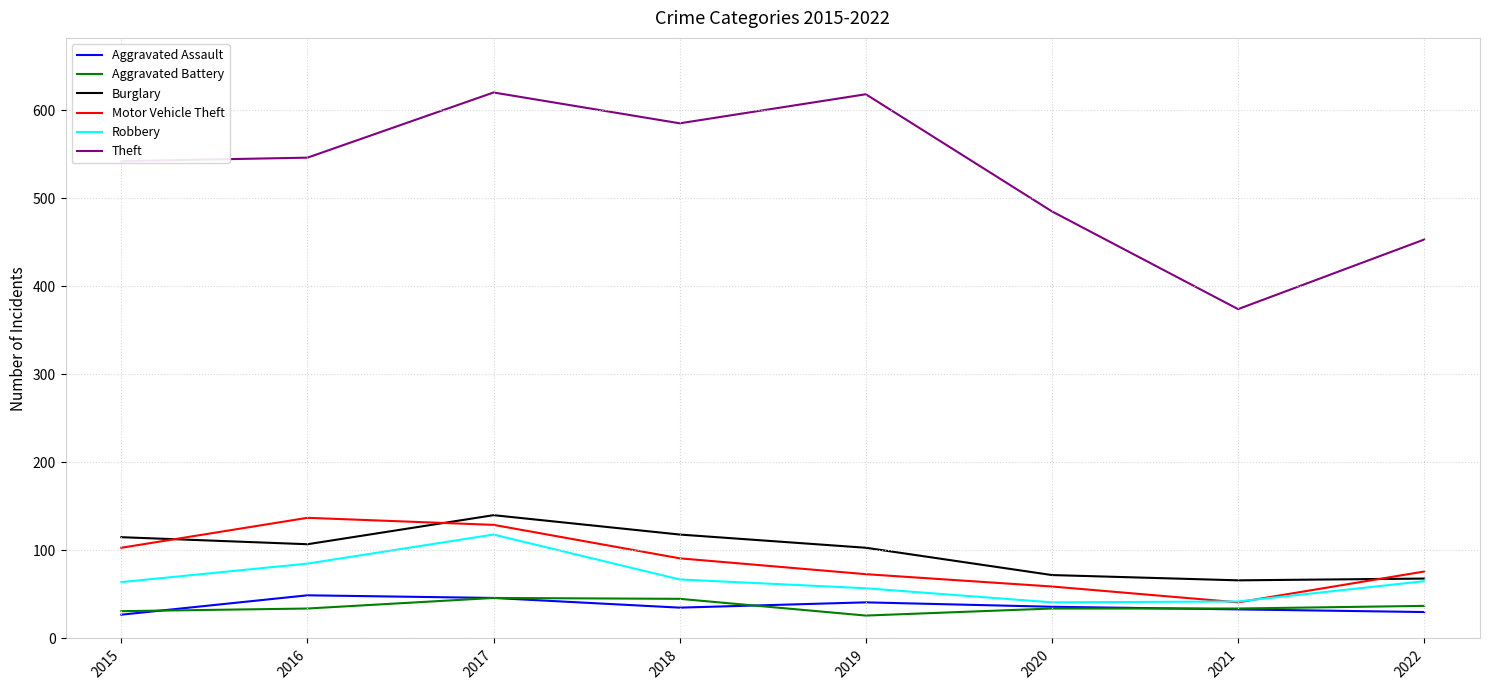

What is the difference between the highest and lowest values at 2017?

574